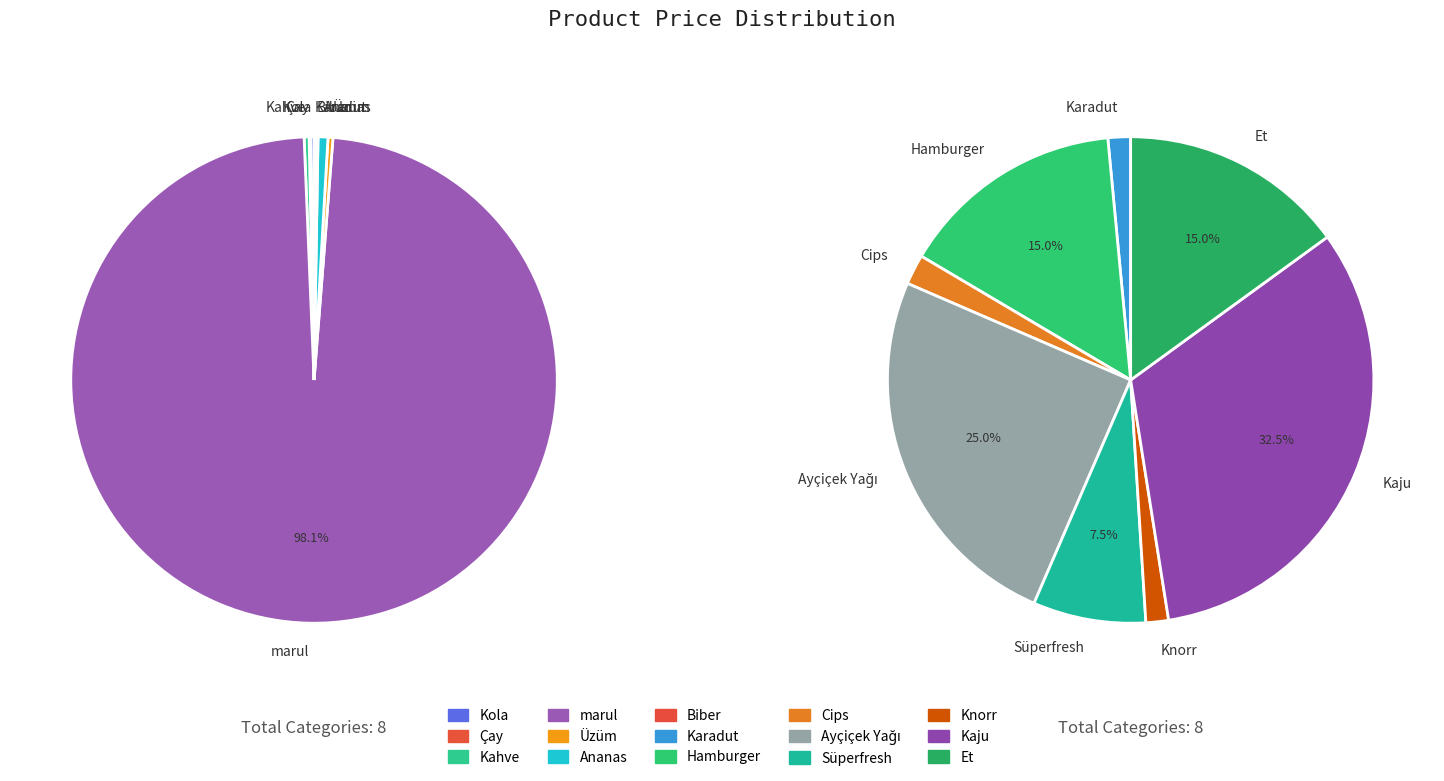

Which category has the biggest portion of the pie?

marul